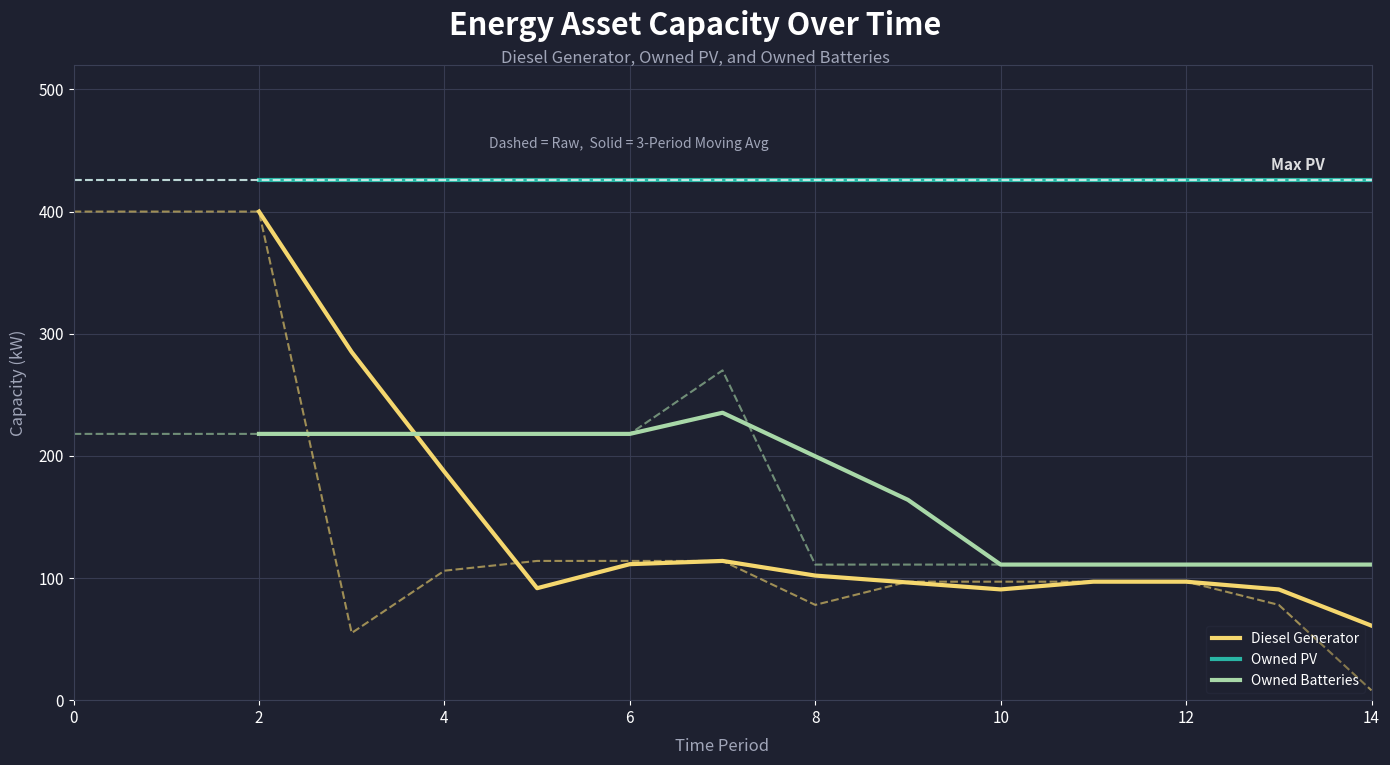

What is the minimum value for Owned Batteries?

111.0